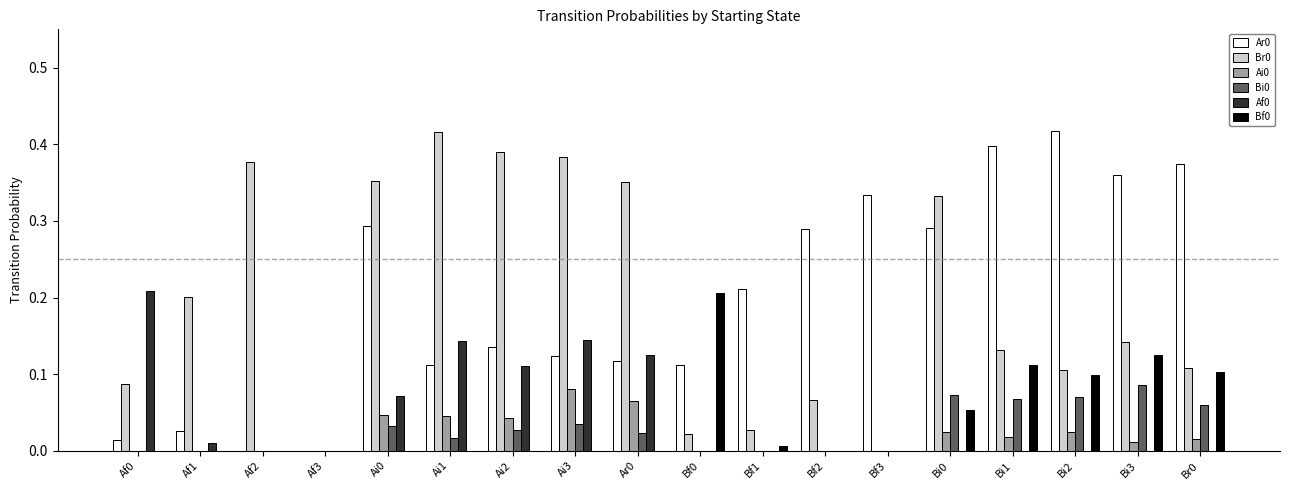

Is the value of Ar0 at Ai1 greater than the value of Ai0 at Bi3?

Yes